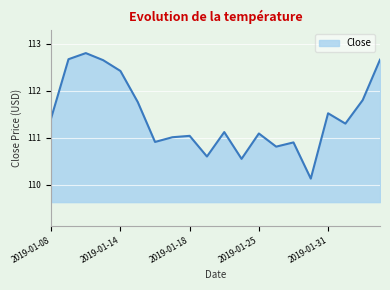

What is the minimum value shown in the chart?

110.1